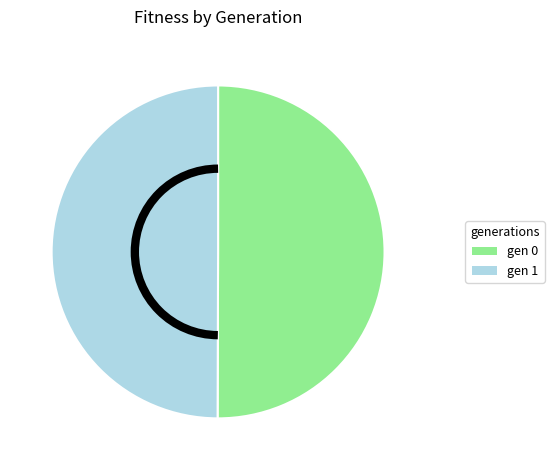

True or false: gen 1 accounts for 62% of the total.

False